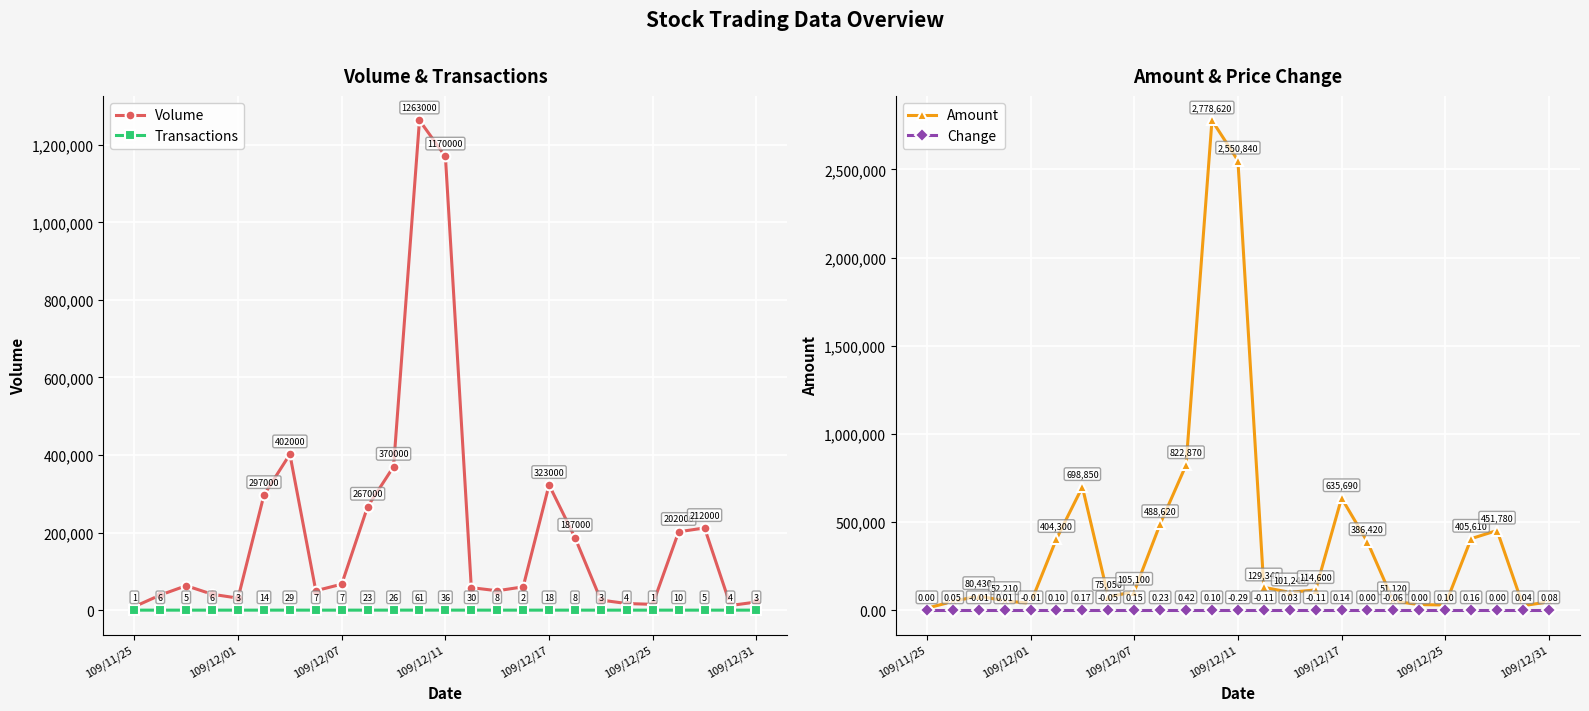

How many data points in Transactions are less than 7?

12